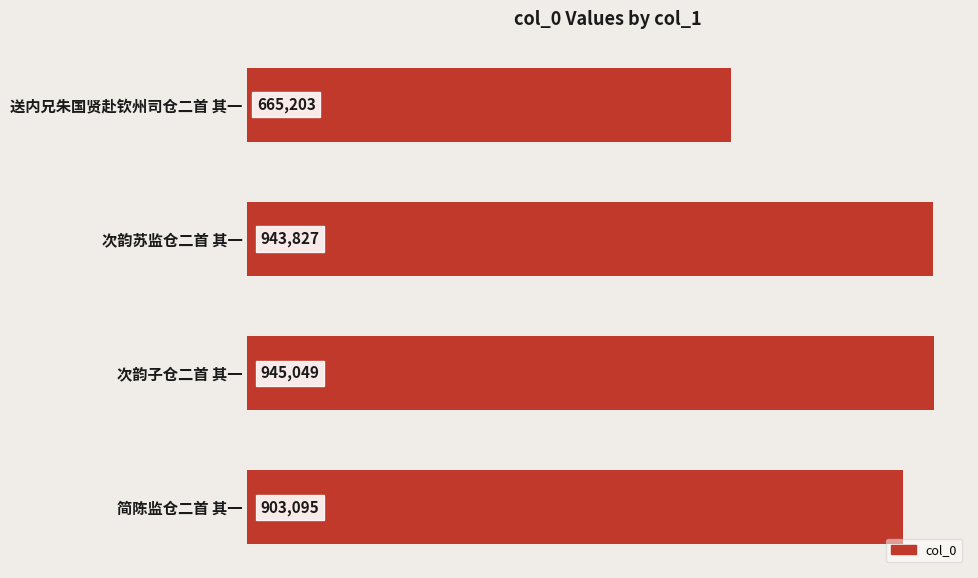

What is the sum of the values at 送内兄朱国贤赴钦州司仓二首 其一 and 简陈监仓二首 其一?

1568298